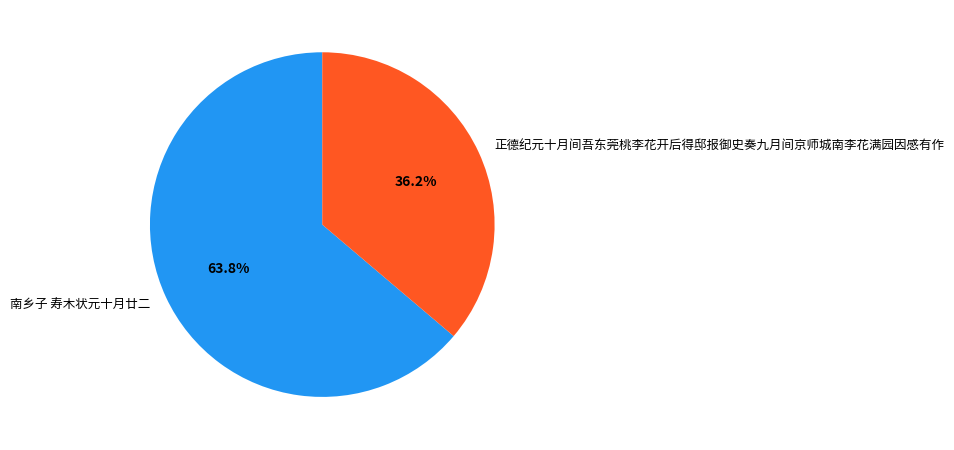

Which category has the smallest portion of the pie?

正德纪元十月间吾东莞桃李花开后得邸报御史奏九月间京师城南李花满园因感有作